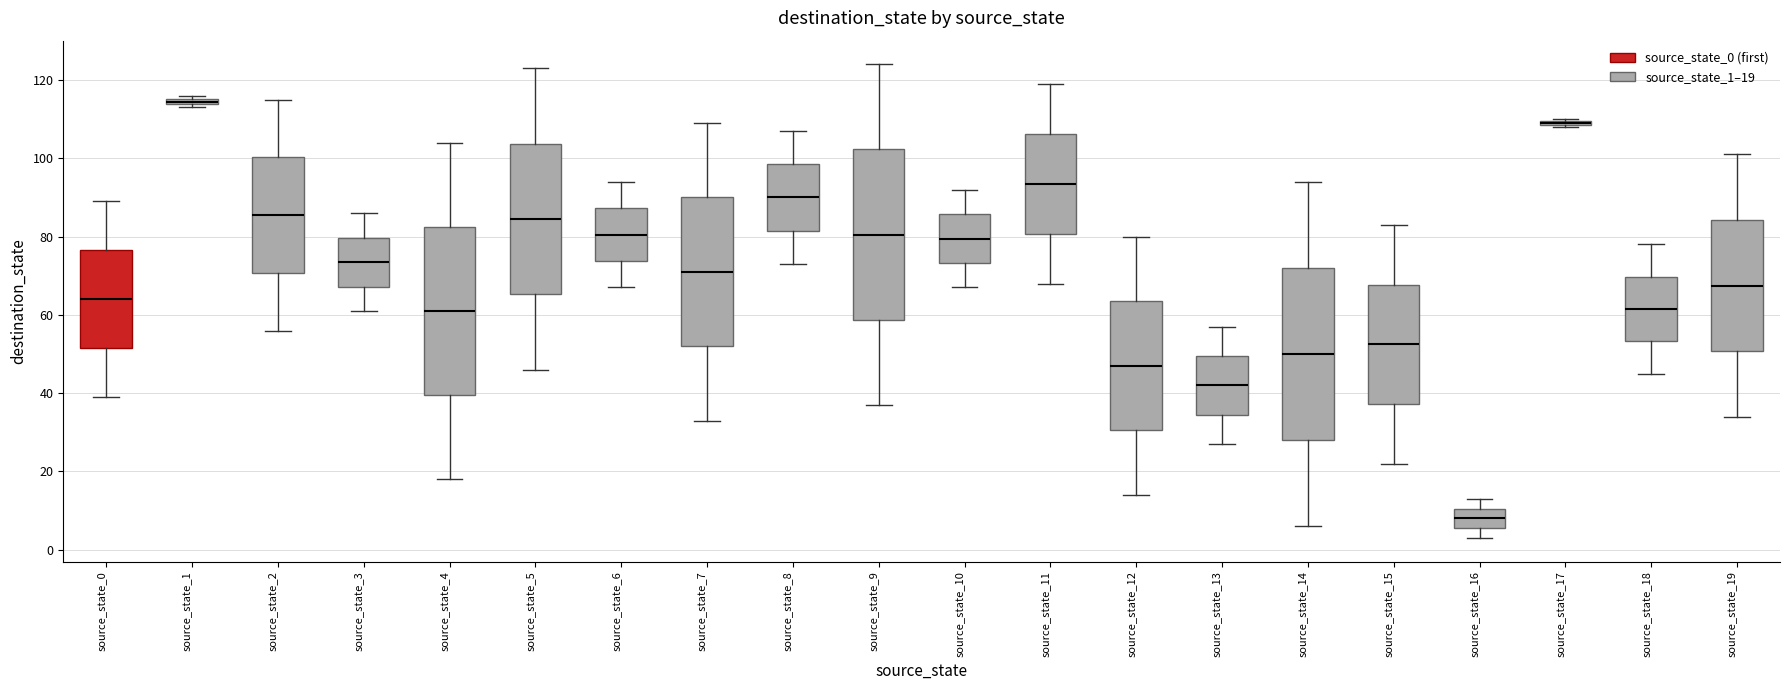

Where does the lower whisker of the box for source_state_14 end on the y-axis? The values are not printed on the chart, so give them approximately, as read against the axis.

6